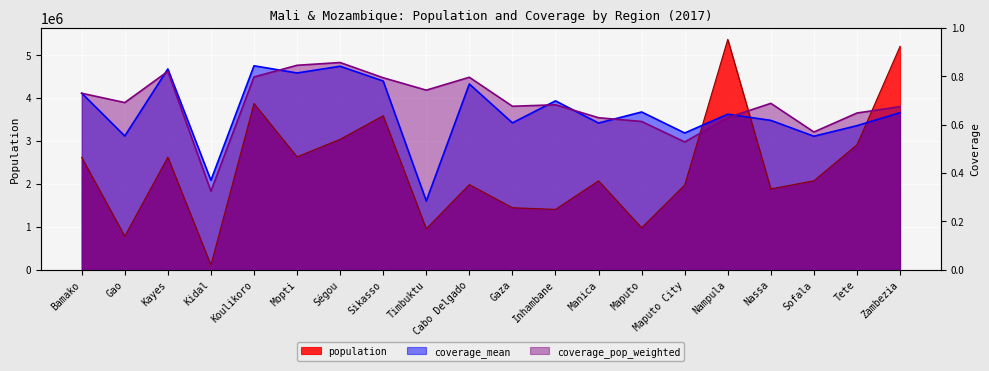

Is the value of population at Timbuktu greater than the value of coverage_pop_weighted at Timbuktu?

No